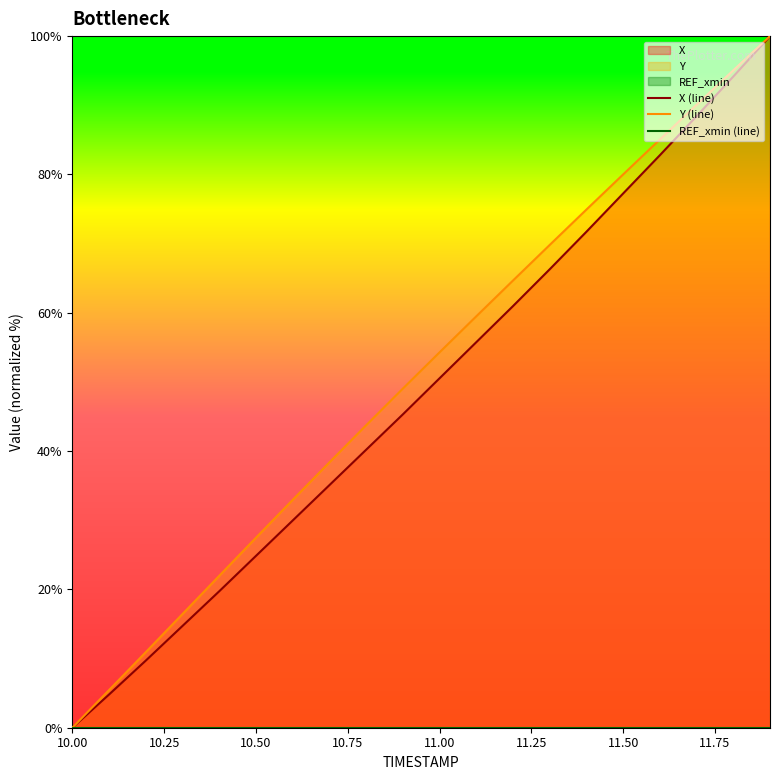

True or false: Y (line) has a value of 0.0 at 10.00.

True